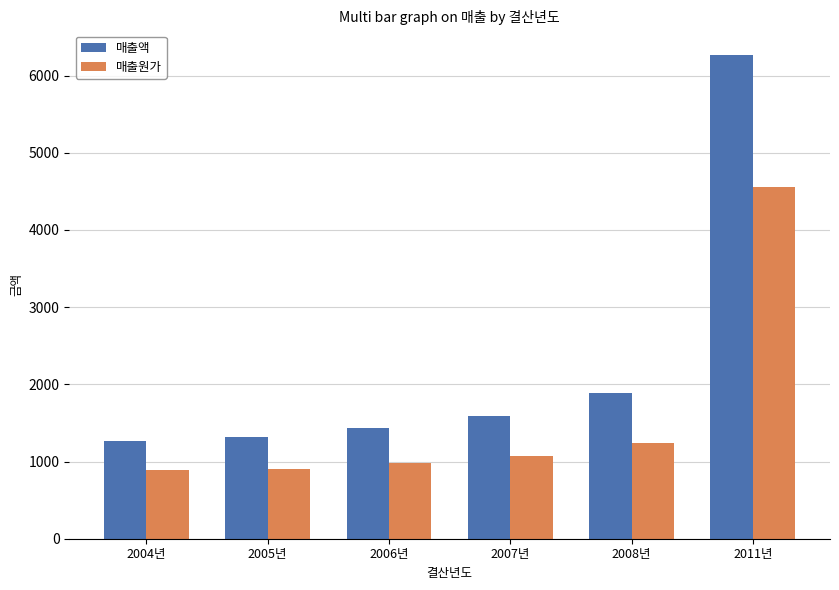

What position from the left is 2005년?

2